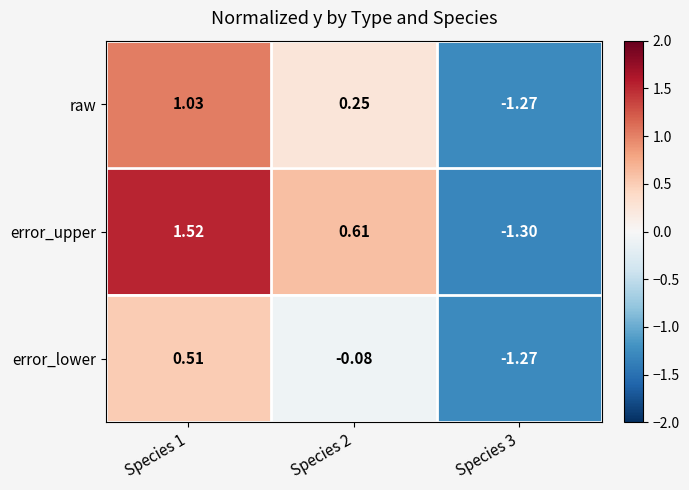

Is the value of error_lower at Species 1 greater than the value of raw at Species 3?

Yes